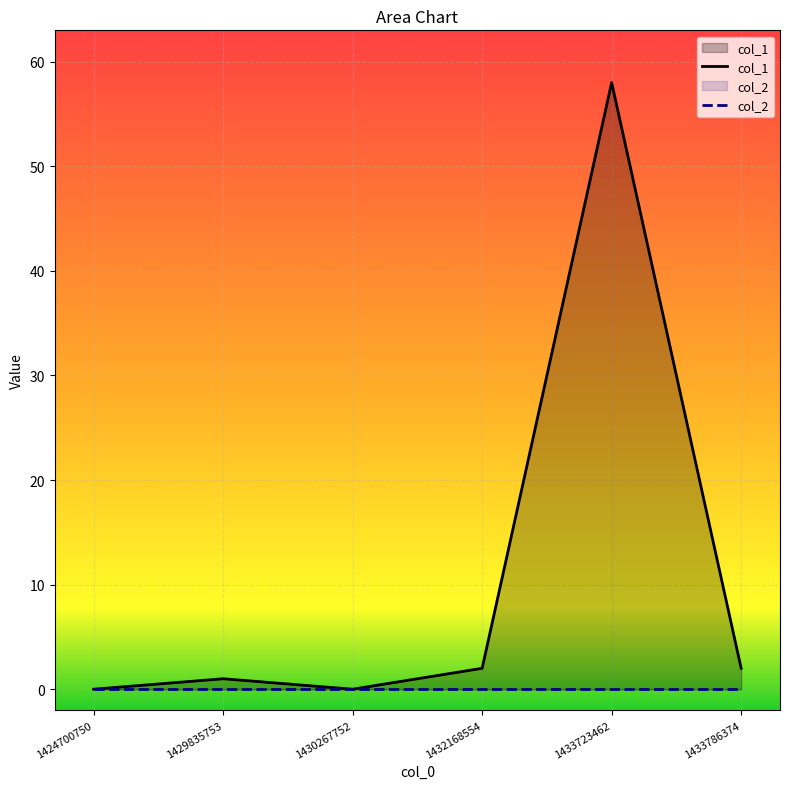

At which category does col_1 reach its first local valley?

1430267752